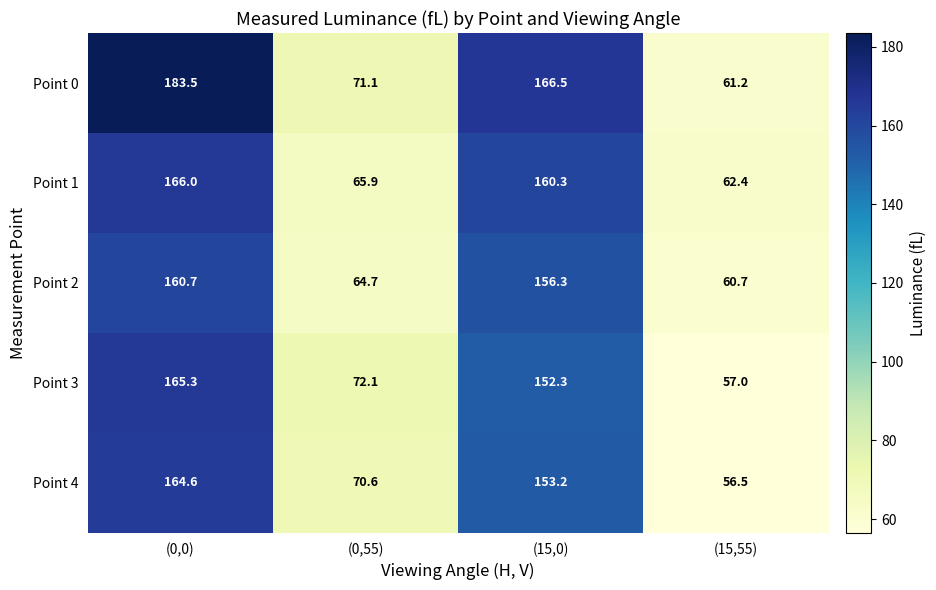

Which series has the widest spread of values?

Point 0